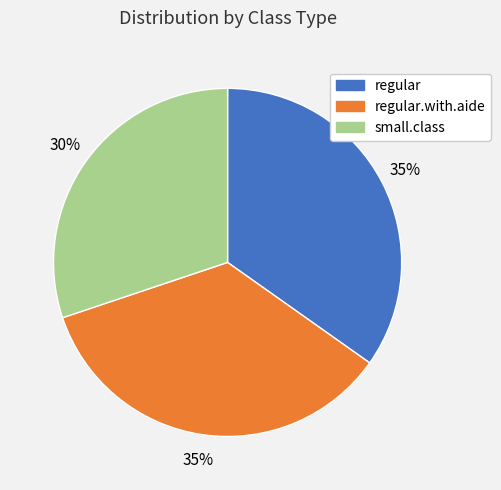

Is there any slice that represents more than half of the pie?

No